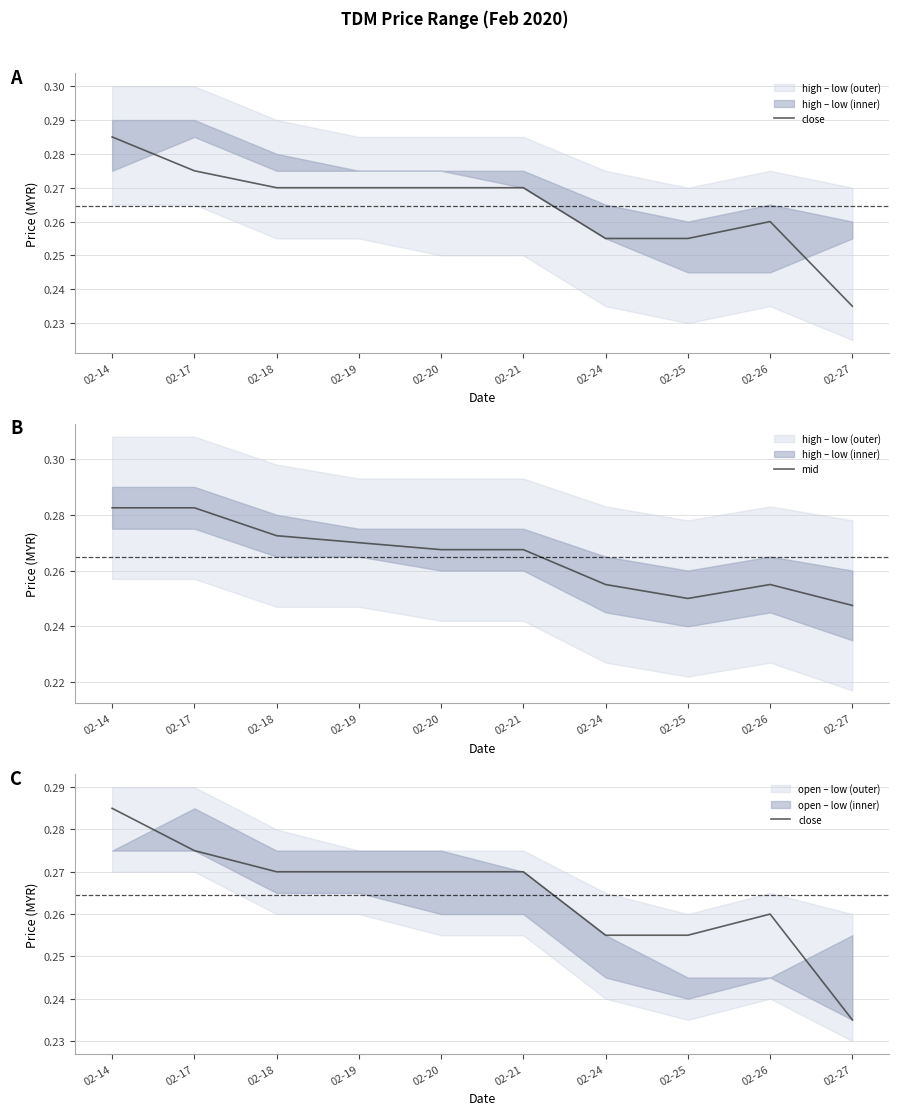

List the series in order of their overall mean, lowest first.

close, mid